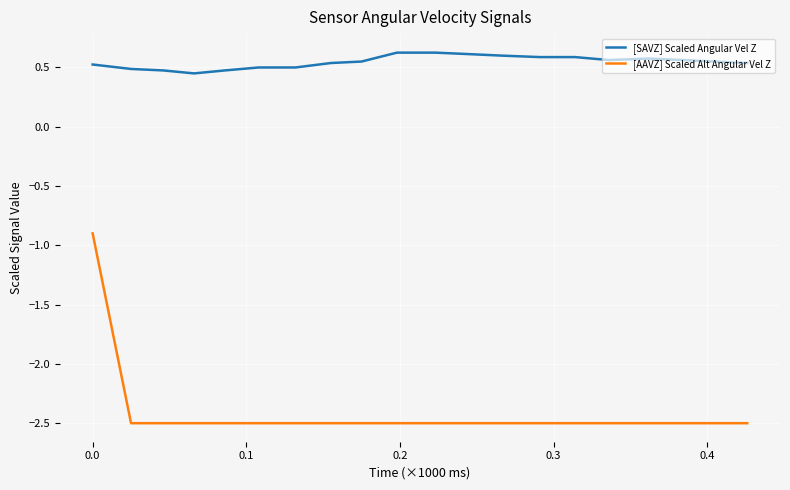

Which series has the widest spread of values?

[AAVZ] Scaled Alt Angular Vel Z